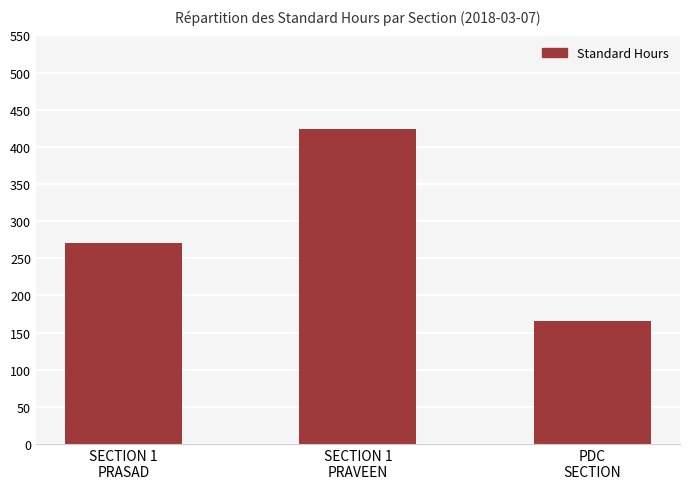

Reading left to right, list all the values displayed in this chart.

SECTION 1
PRASAD=270.6	SECTION 1
PRAVEEN=424.6	PDC
SECTION=166.0